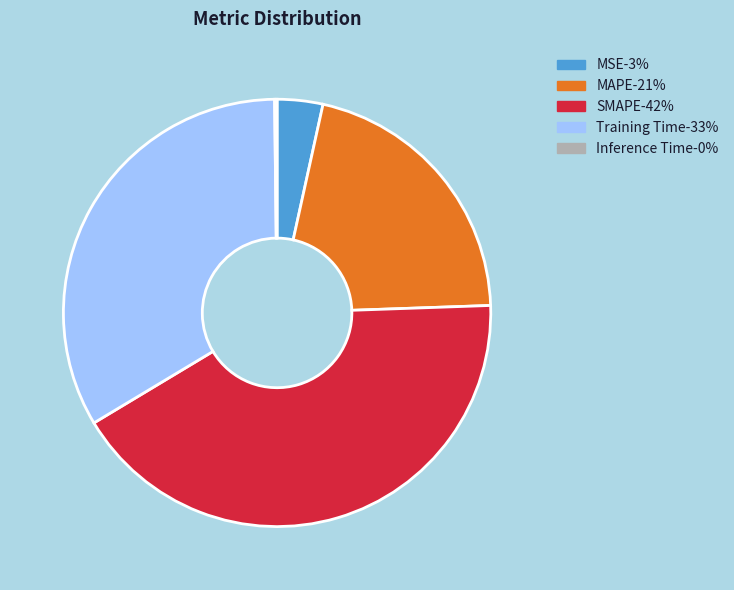

Is there a majority slice in this chart?

No